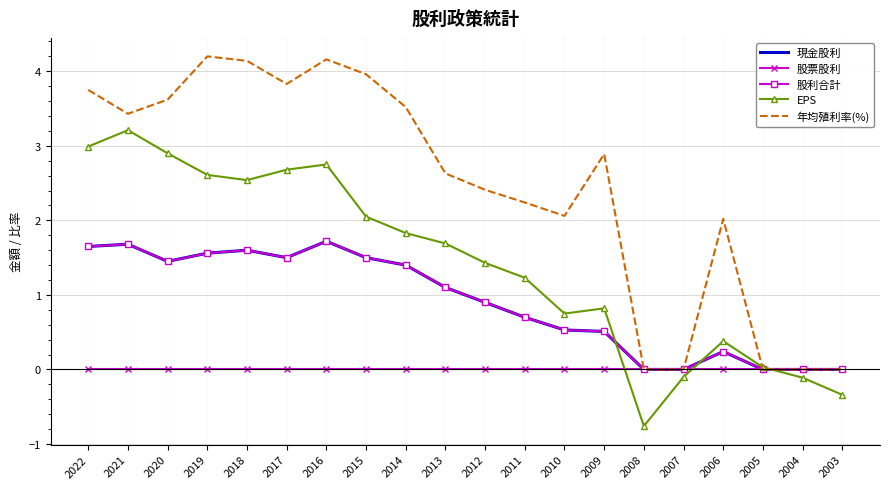

What is the smallest value displayed?

-0.8